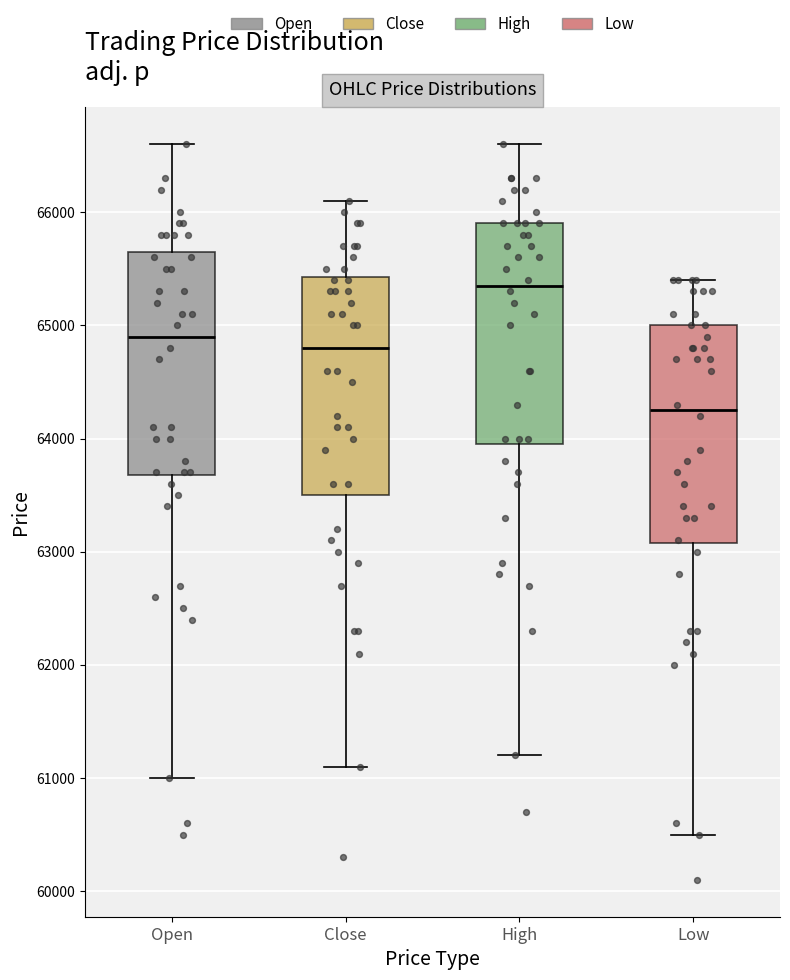

Where is the upper edge of the box for High on the y-axis? The values are not printed on the chart, so give them approximately, as read against the axis.

65900